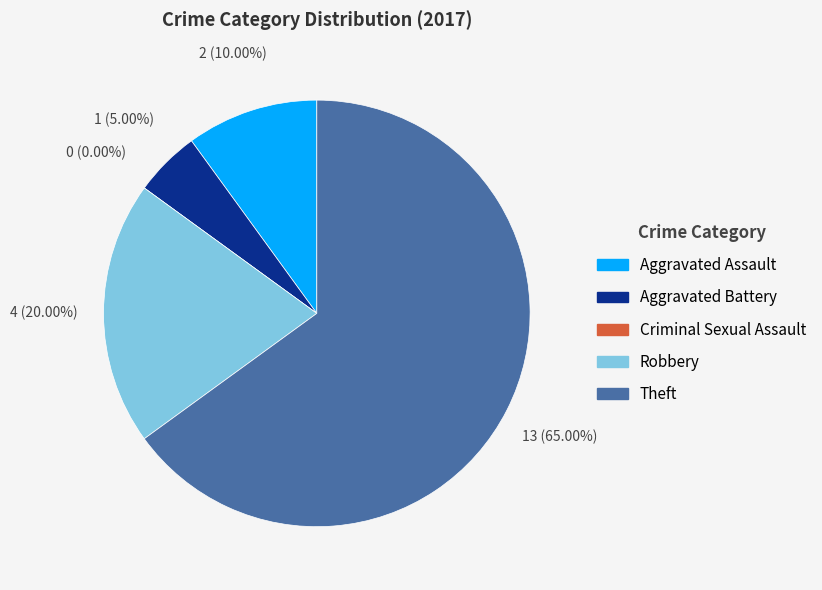

Rank the categories by value from lowest to highest.

Criminal Sexual Assault, Aggravated Battery, Aggravated Assault, Robbery, Theft